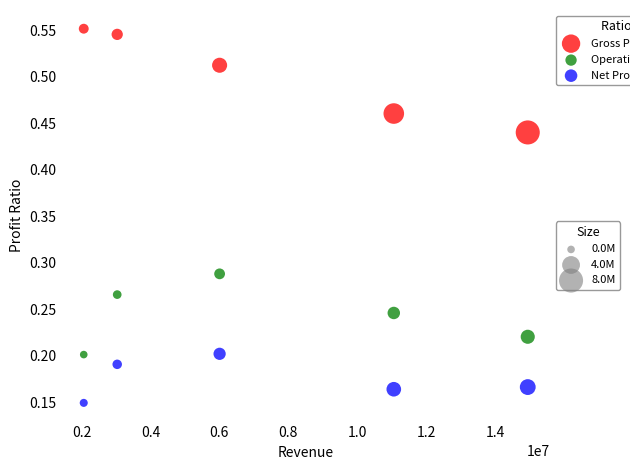

Across all data points, what is the range of X values (max minus min)?

12887379.0